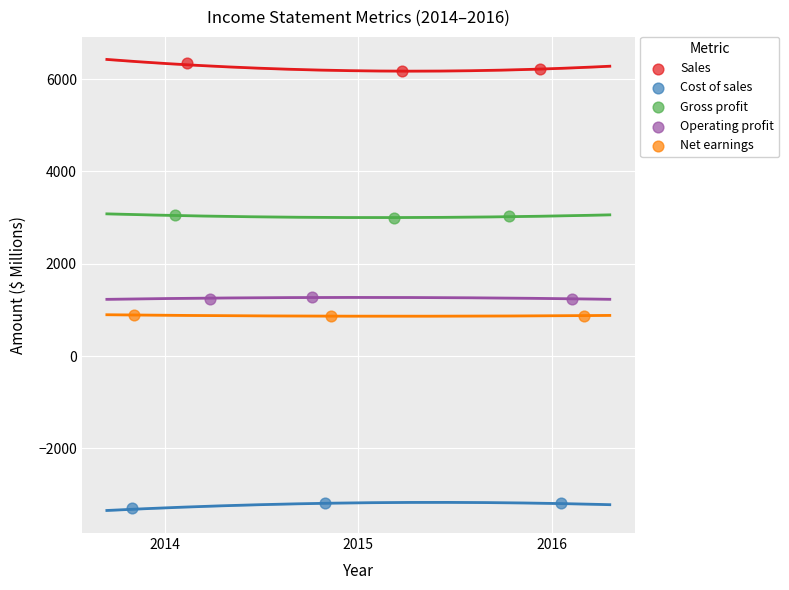

What are all the series names shown in the legend?

Sales, Cost of sales, Gross profit, Operating profit, Net earnings